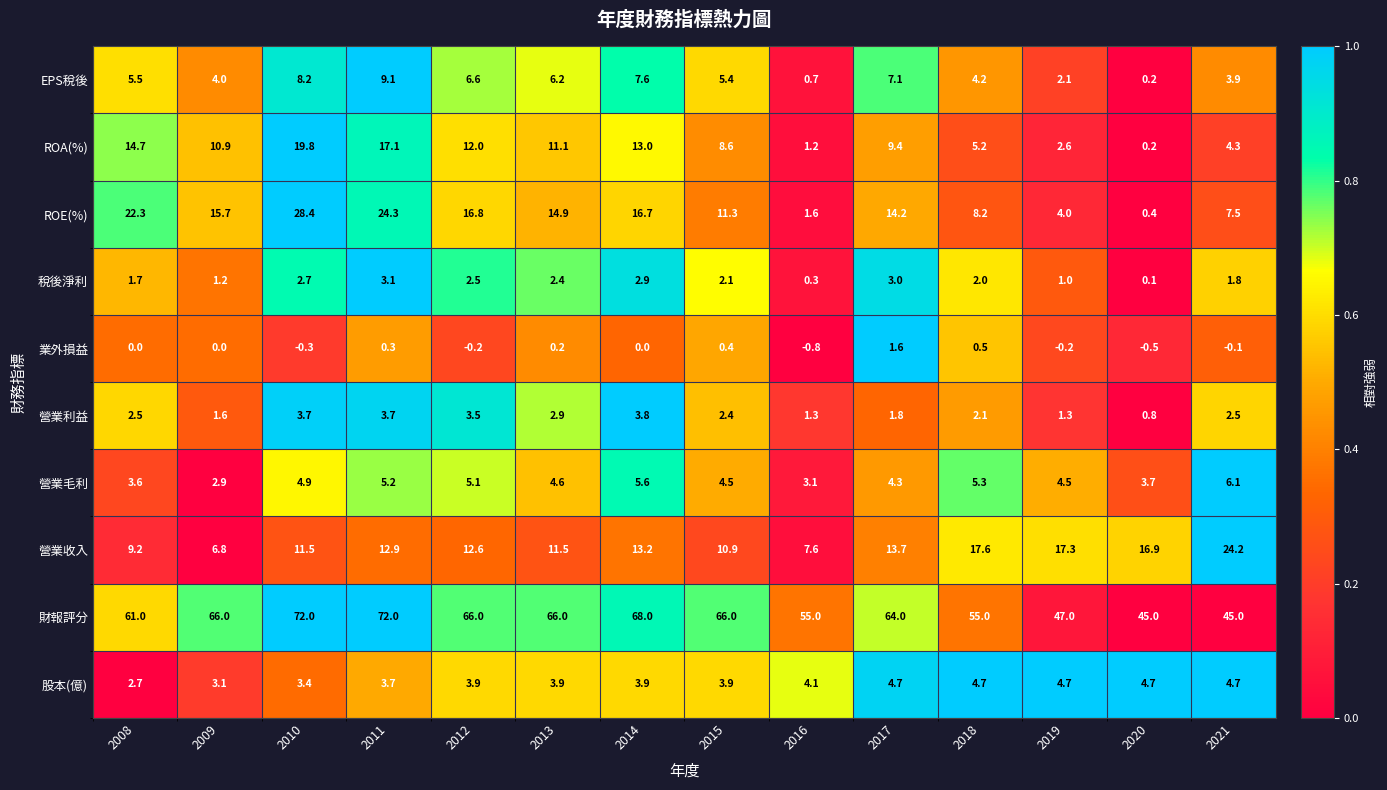

The value of ROA(%) at 2009 is 4.6. True or false?

False